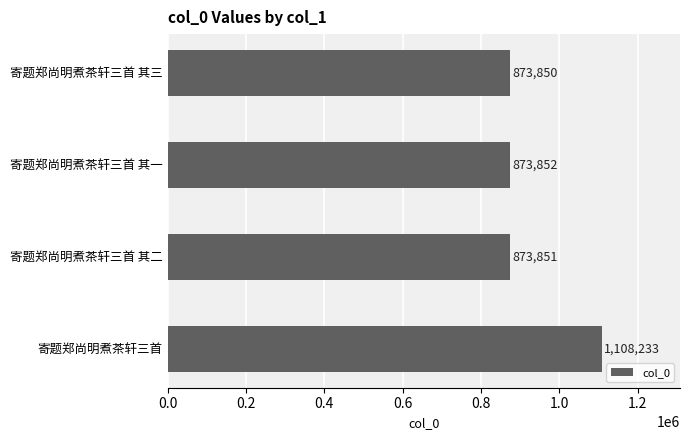

The value at 寄题郑尚明煮茶轩三首 其二 is 1326162. True or false?

False